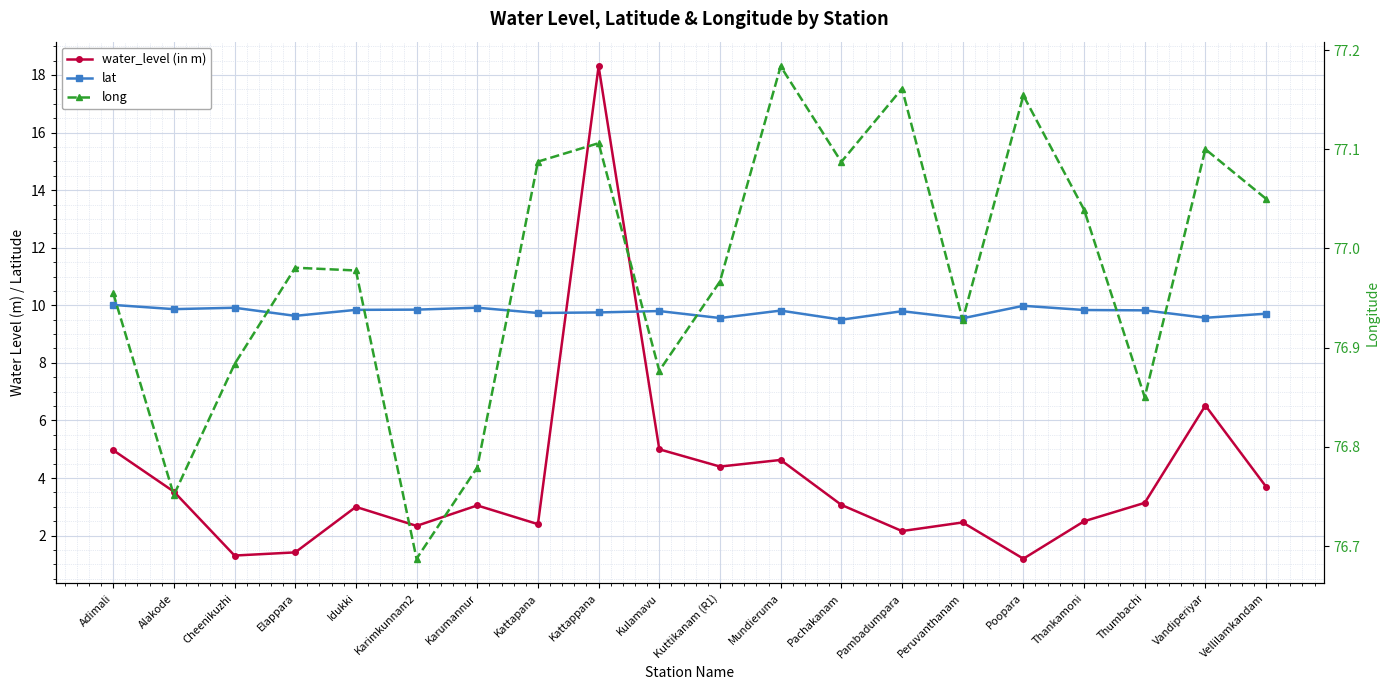

Between which two adjacent categories do lat and water_level (in m) first intersect?

Kattapana and Kattappana